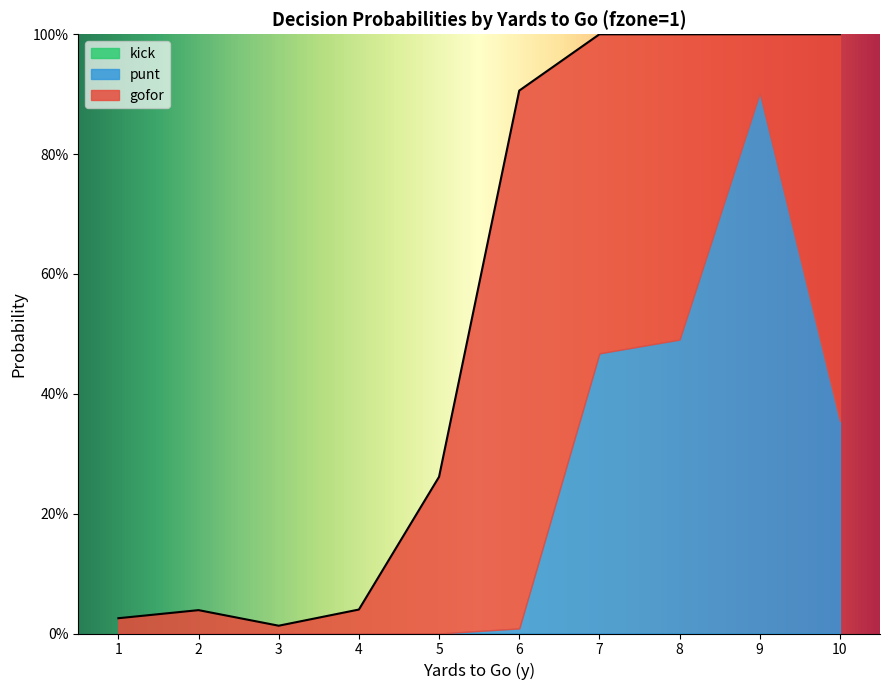

What are all the series names shown in the legend?

gofor, punt, kick